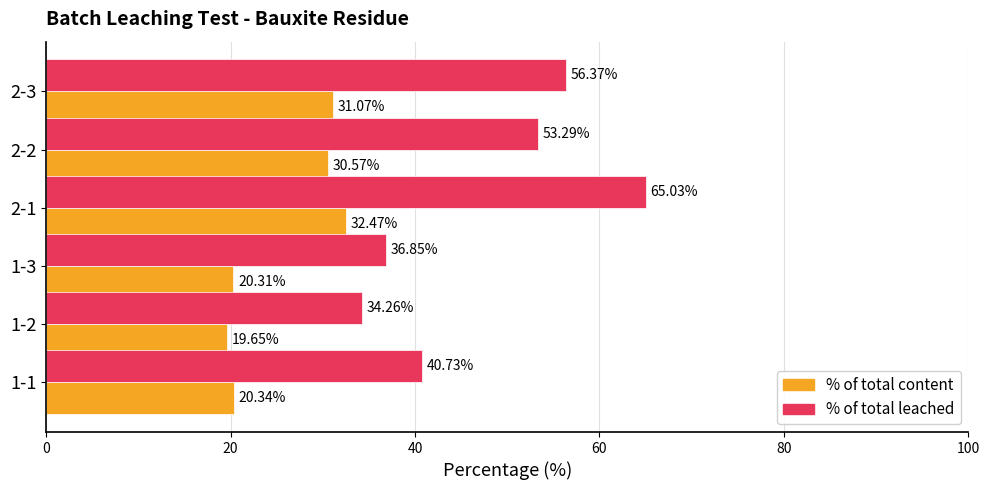

Is the value of % of total content at 1-1 greater than the value of % of total leached at 2-1?

No